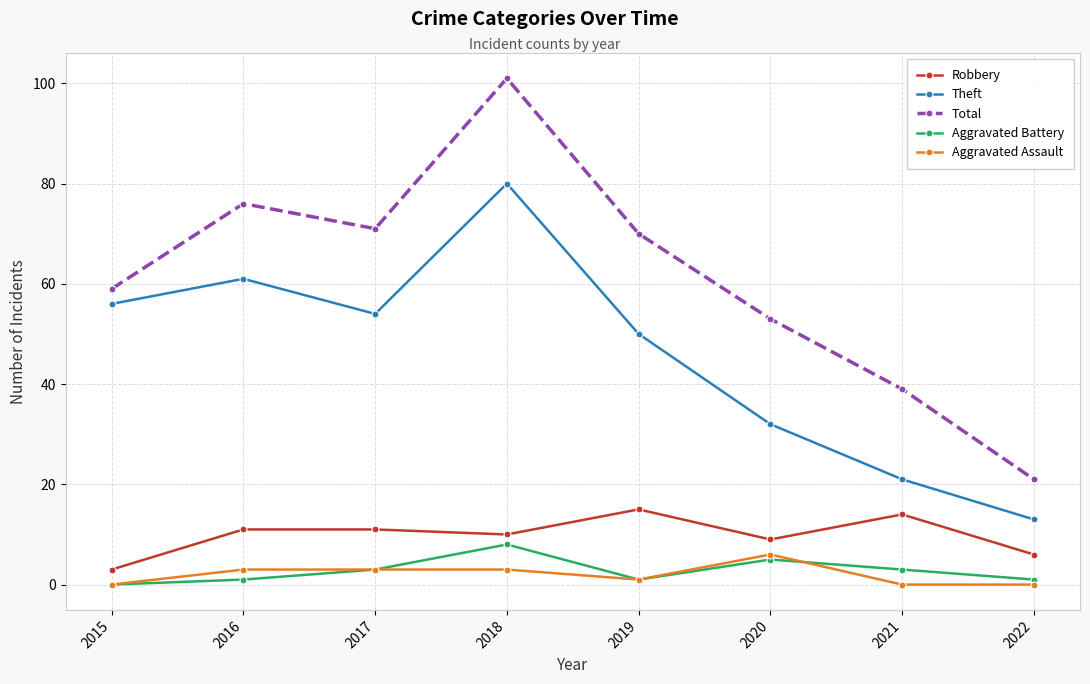

Reading left to right, list all the values displayed in this chart.

Robbery: 3	11	11	10	15	9	14	6
Theft: 56	61	54	80	50	32	21	13
Total: 59	76	71	101	70	53	39	21
Aggravated Battery: 0	1	3	8	1	5	3	1
Aggravated Assault: 0	3	3	3	1	6	0	0